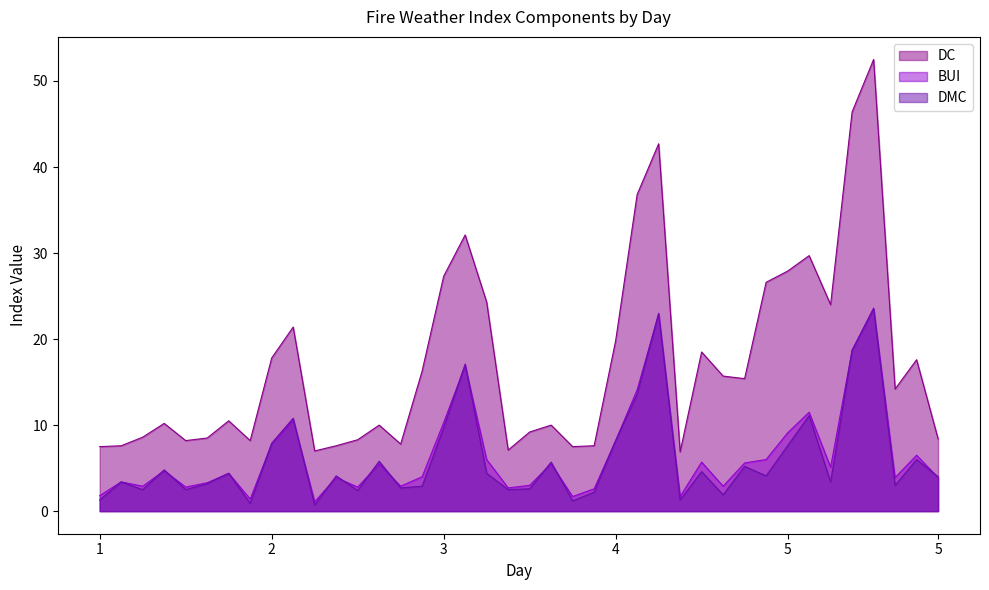

True or false: DMC and DC intersect in this chart.

False